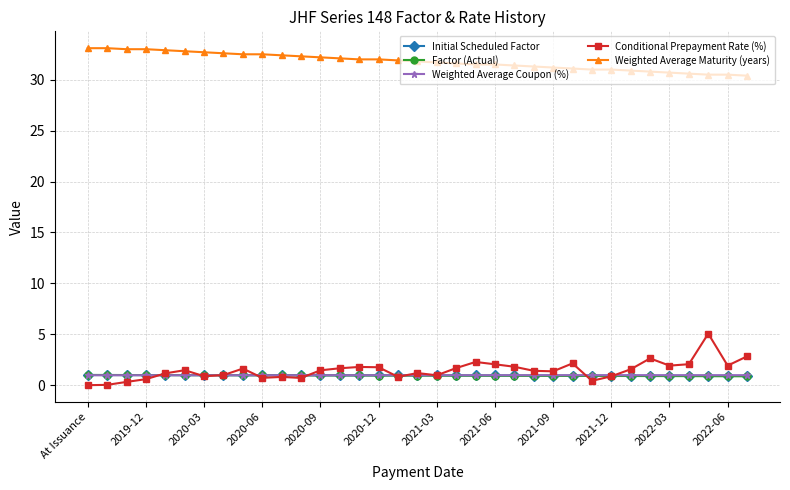

True or false: Weighted Average Maturity (years) and Initial Scheduled Factor cross at least once.

False